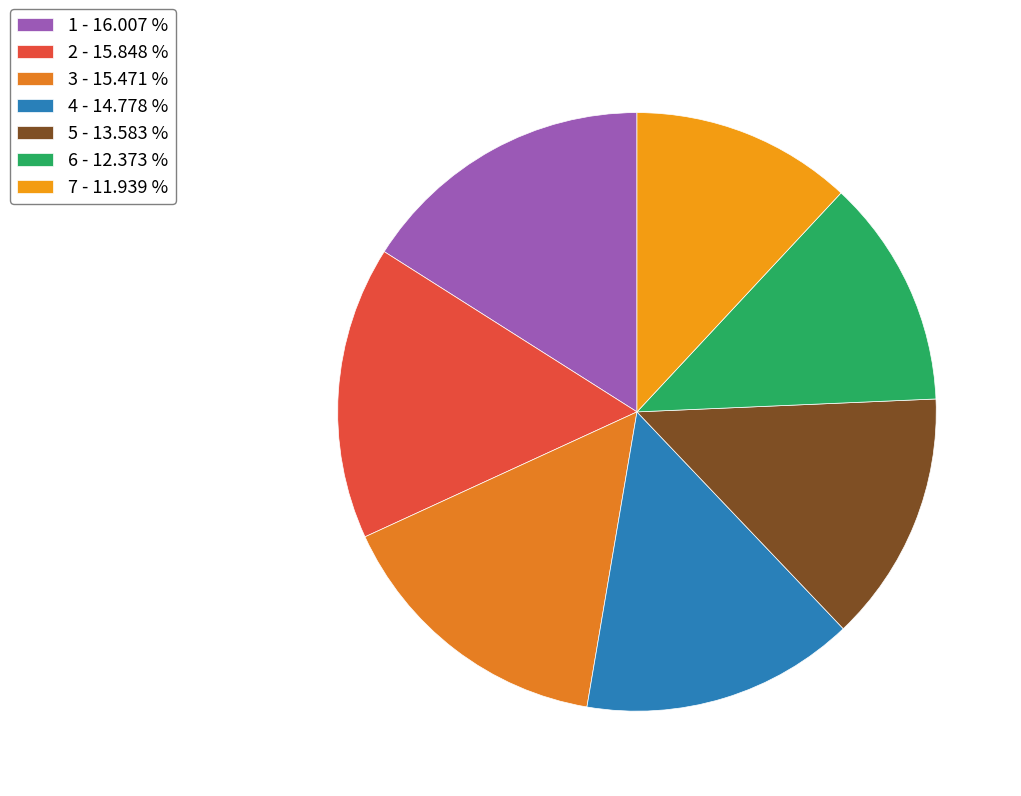

How many segments does this pie chart have?

7